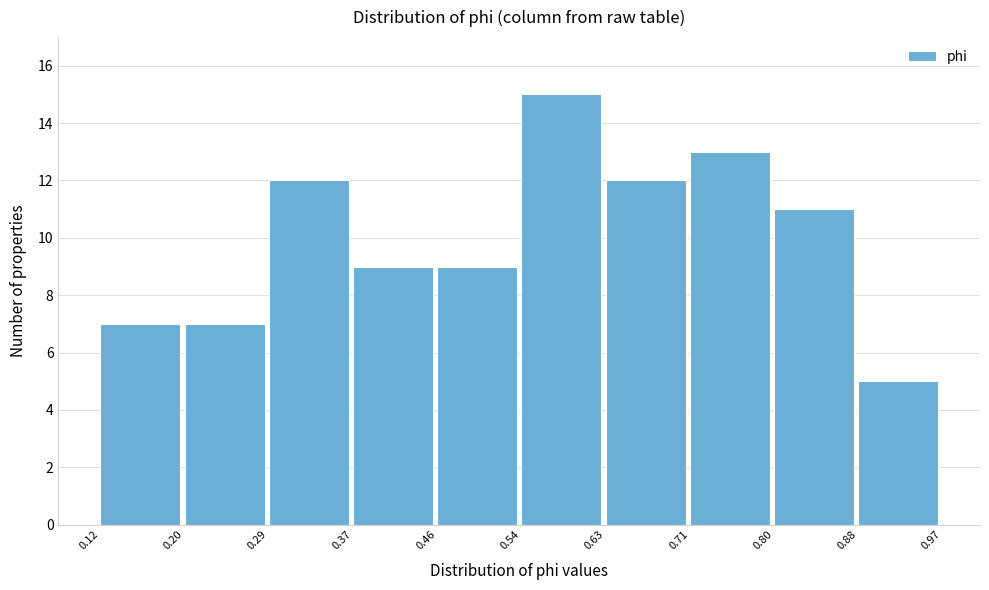

Over which range of the x-axis is the bar tallest?

0.54 to 0.63